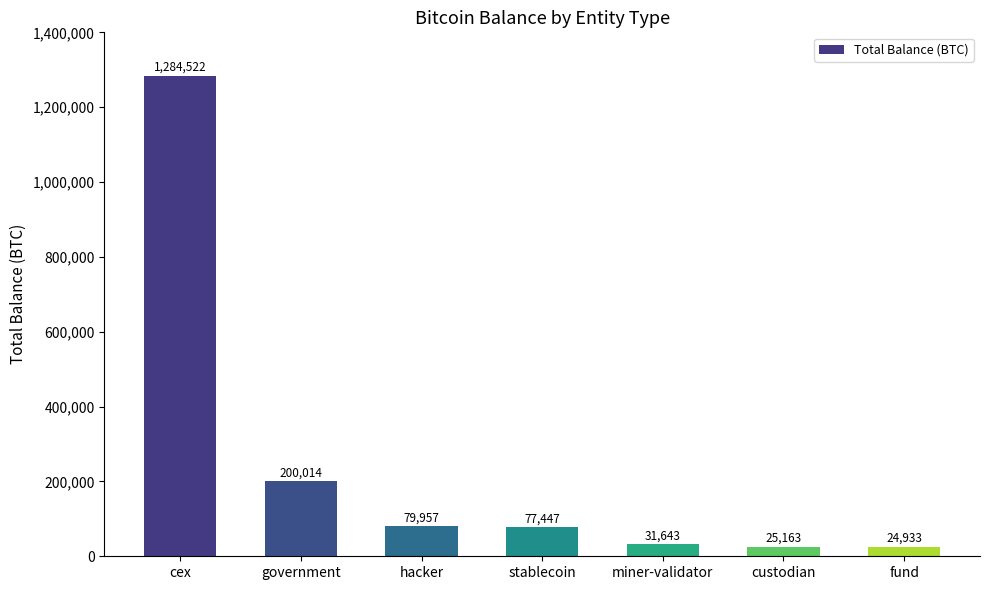

The chart shows a value of 345267.4 at government. True or false?

False